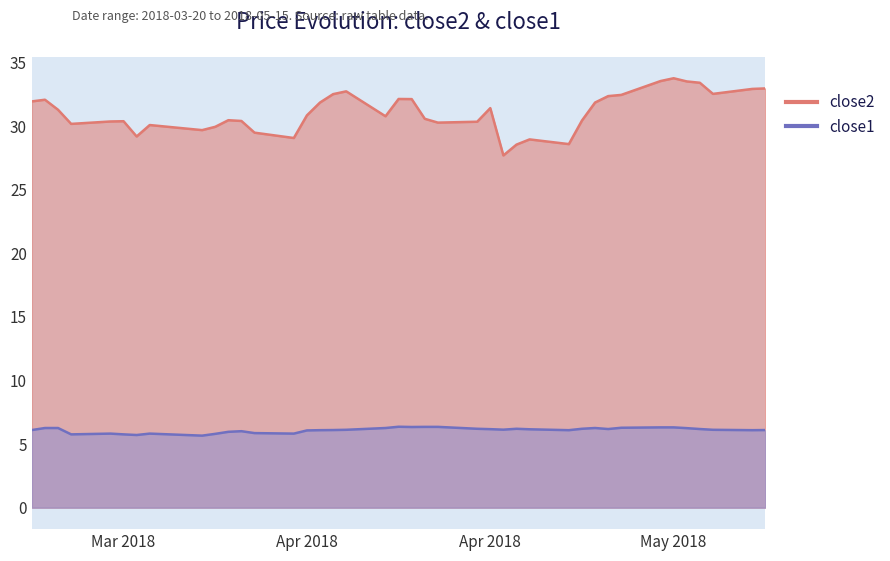

True or false: close2 and close1 intersect in this chart.

False